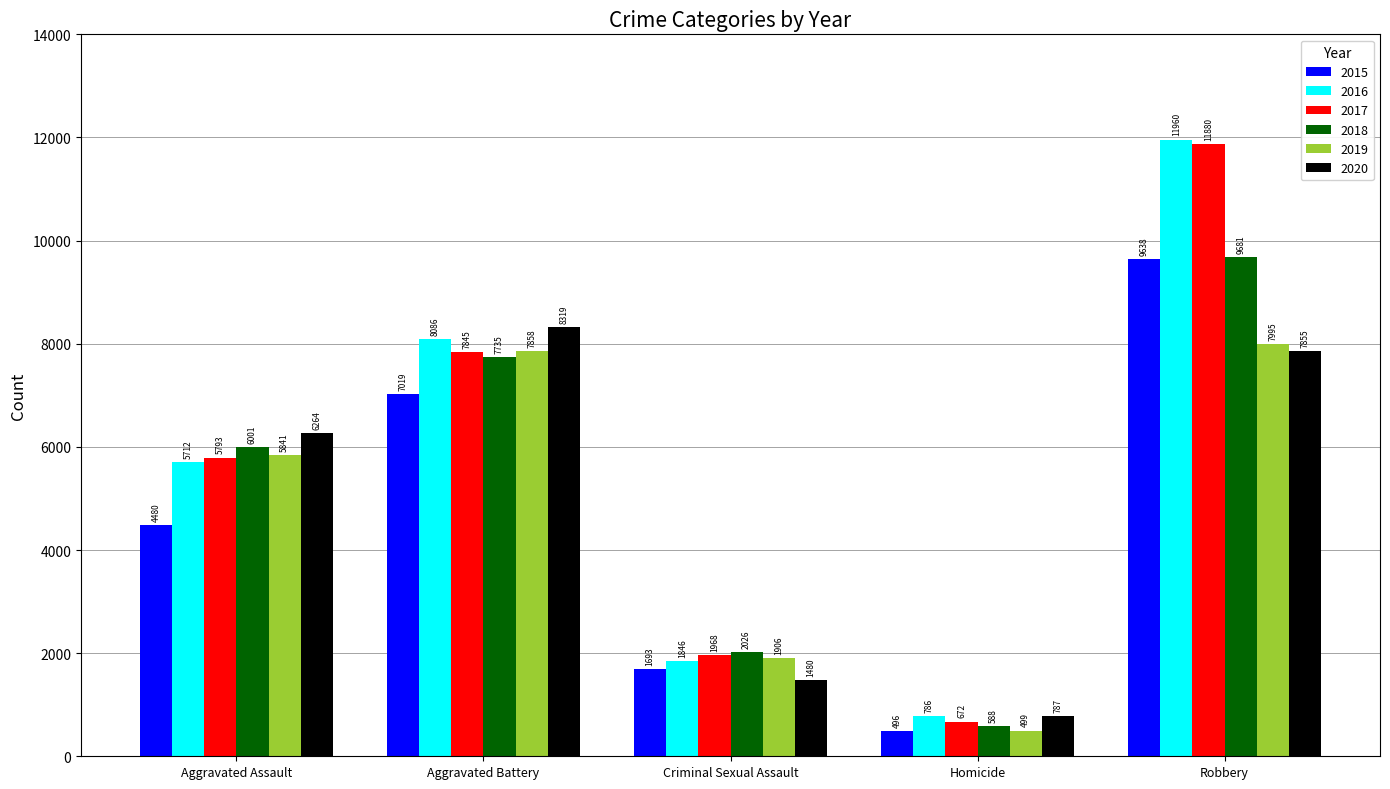

What is the difference between the highest and lowest values at Aggravated Assault?

1784